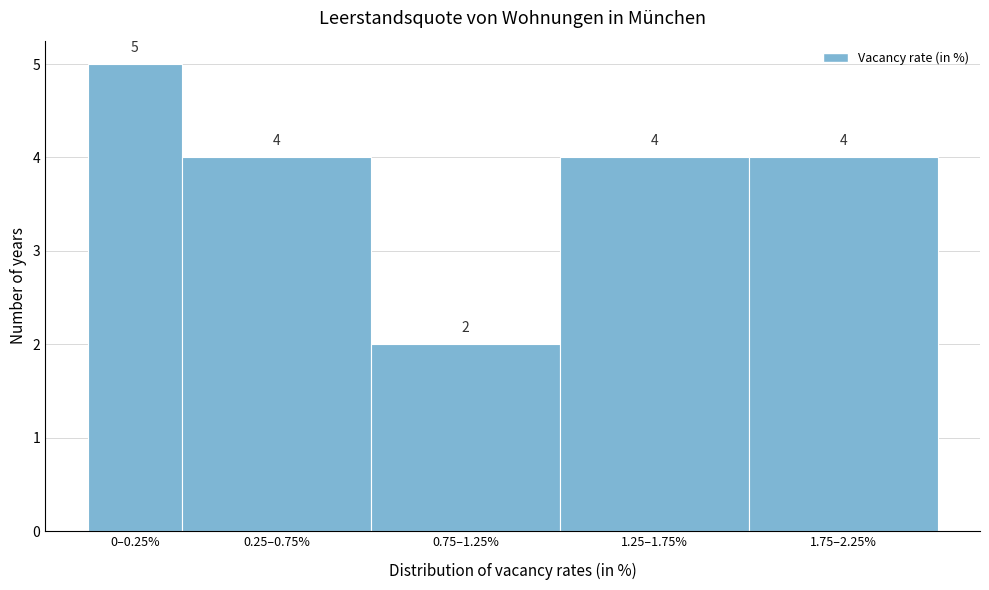

Reading left to right, what are all the values shown in this chart?

0–0.25%=5	0.25–0.75%=4	0.75–1.25%=2	1.25–1.75%=4	1.75–2.25%=4